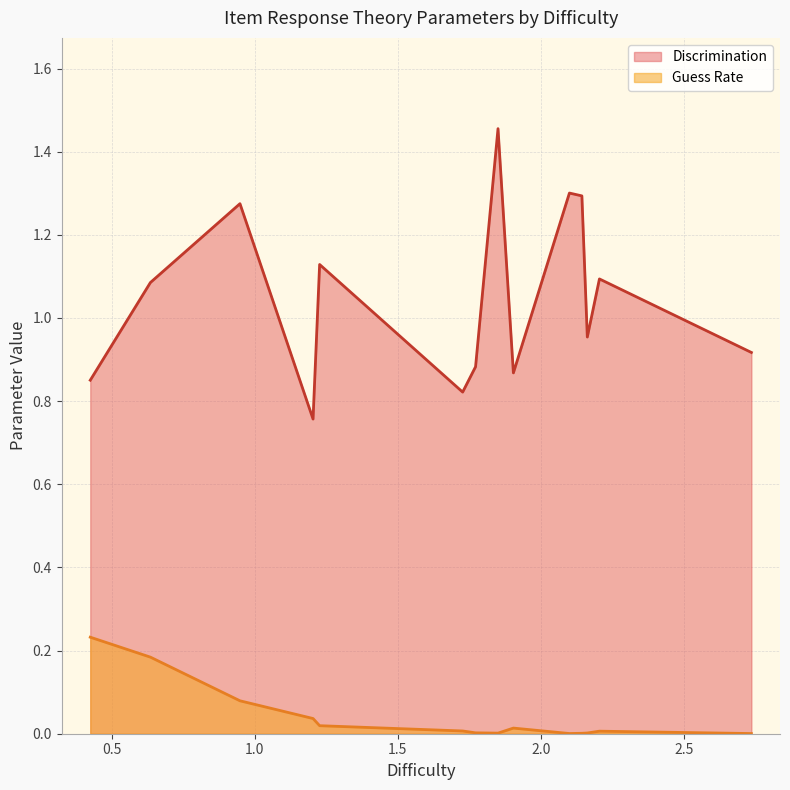

Which series has the largest total across all categories?

Discrimination